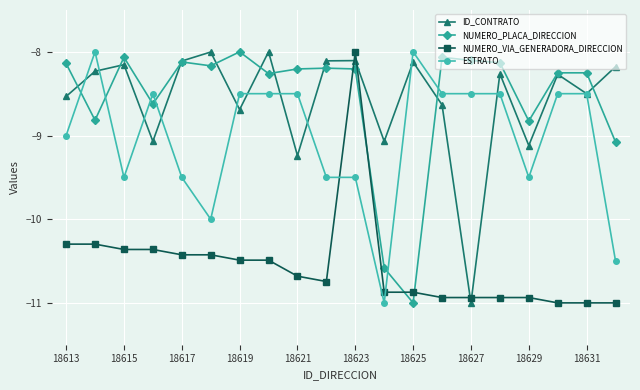

True or false: ID_CONTRATO has more than 2 interior local peaks.

True